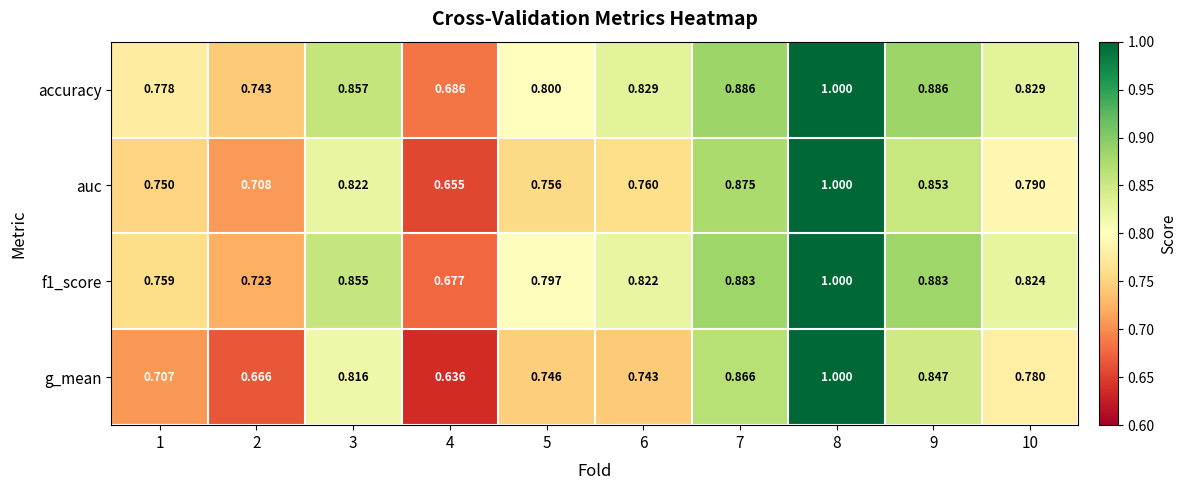

Which series changed the most between 1 and 8?

g_mean